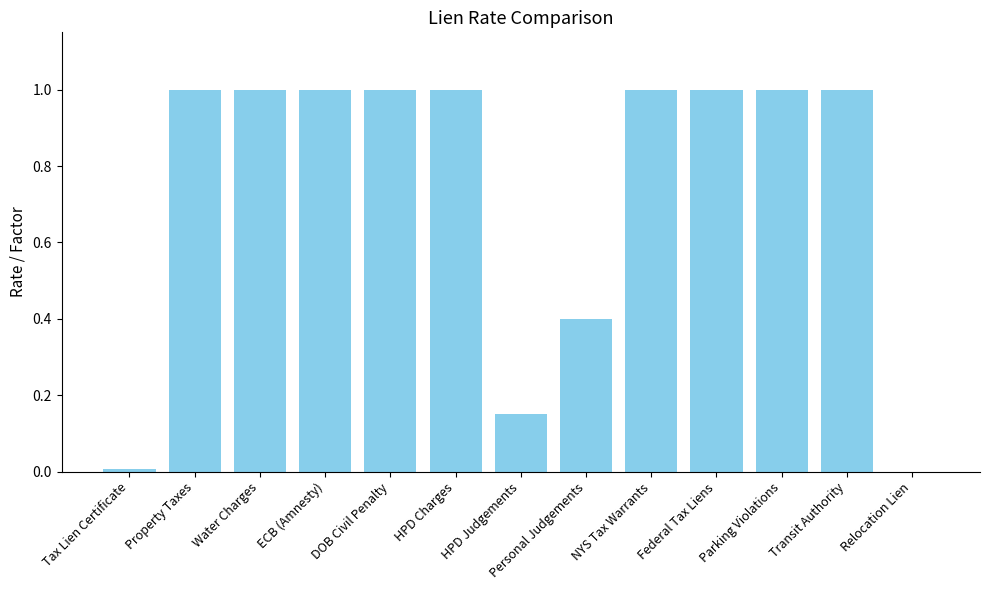

The chart shows a value of 0.5 at Parking Violations. True or false?

False